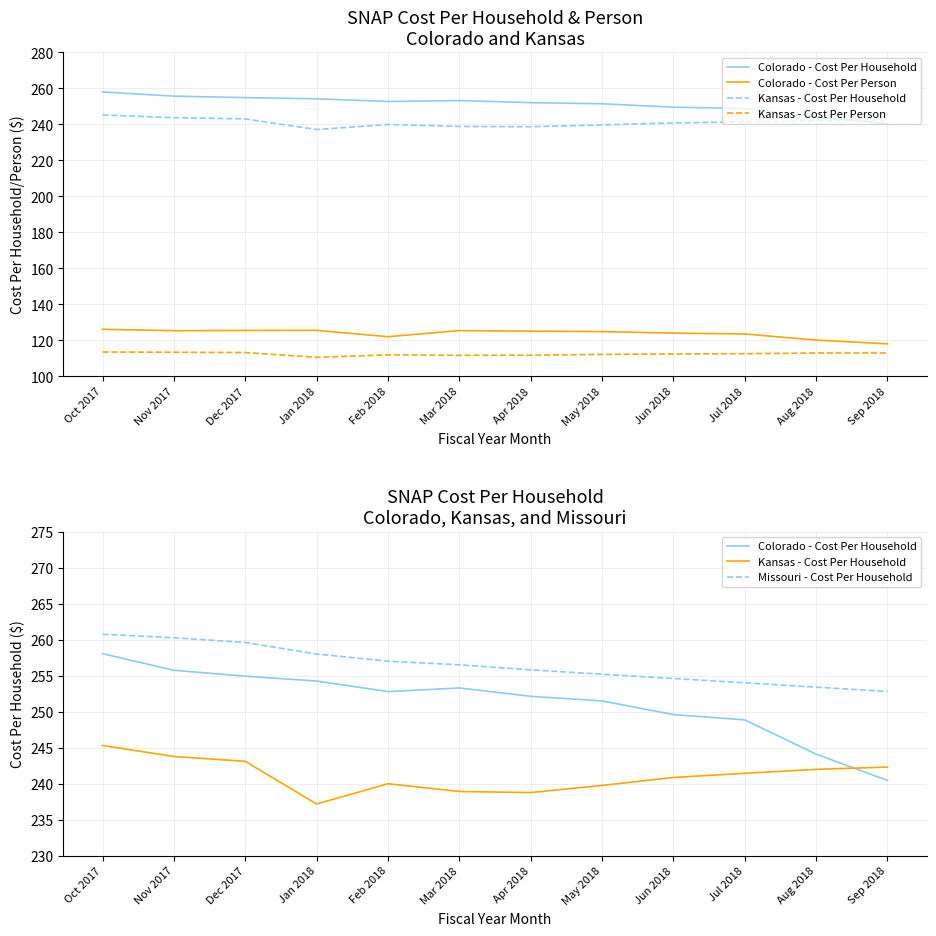

What are all the series names shown in the legend?

Colorado - Cost Per Household, Colorado - Cost Per Person, Kansas - Cost Per Household, Kansas - Cost Per Person, Missouri - Cost Per Household